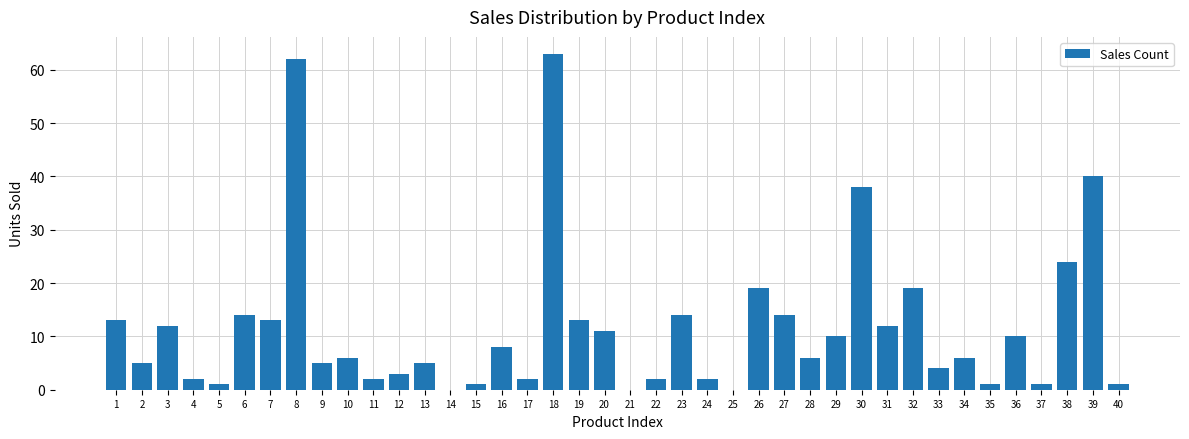

What is the greatest value displayed?

63